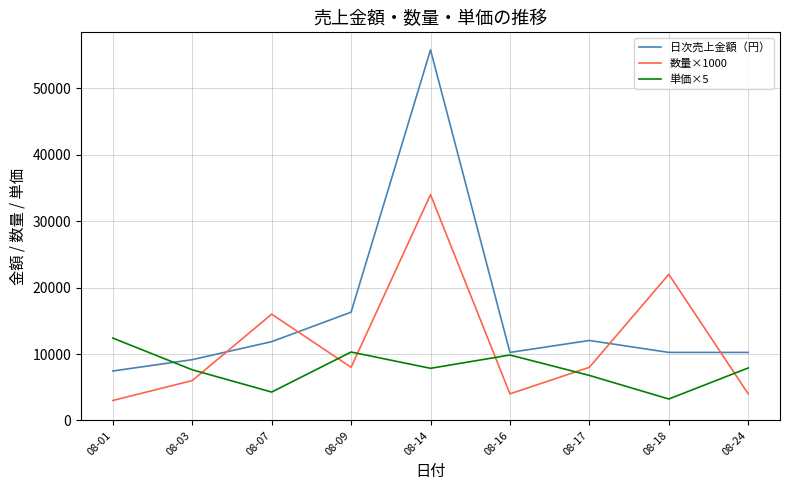

What are all the series names shown in the legend?

日次売上金額（円）, 数量×1000, 単価×5